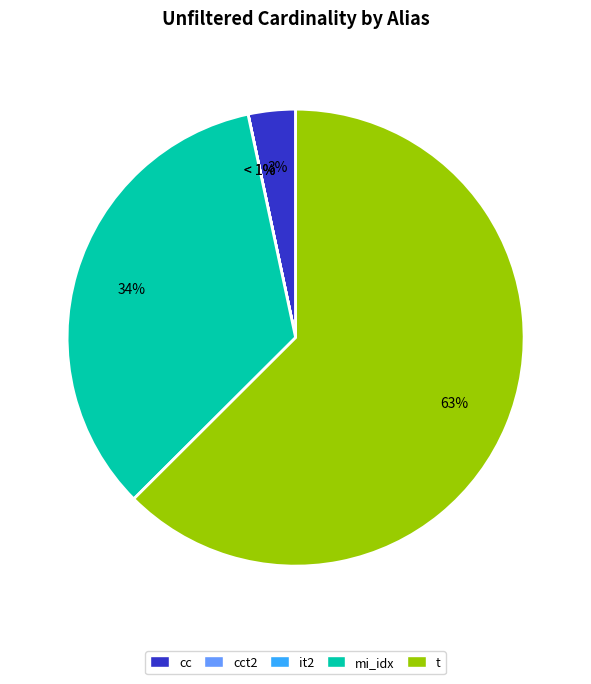

To the nearest percent, what is the average slice percentage?

20%